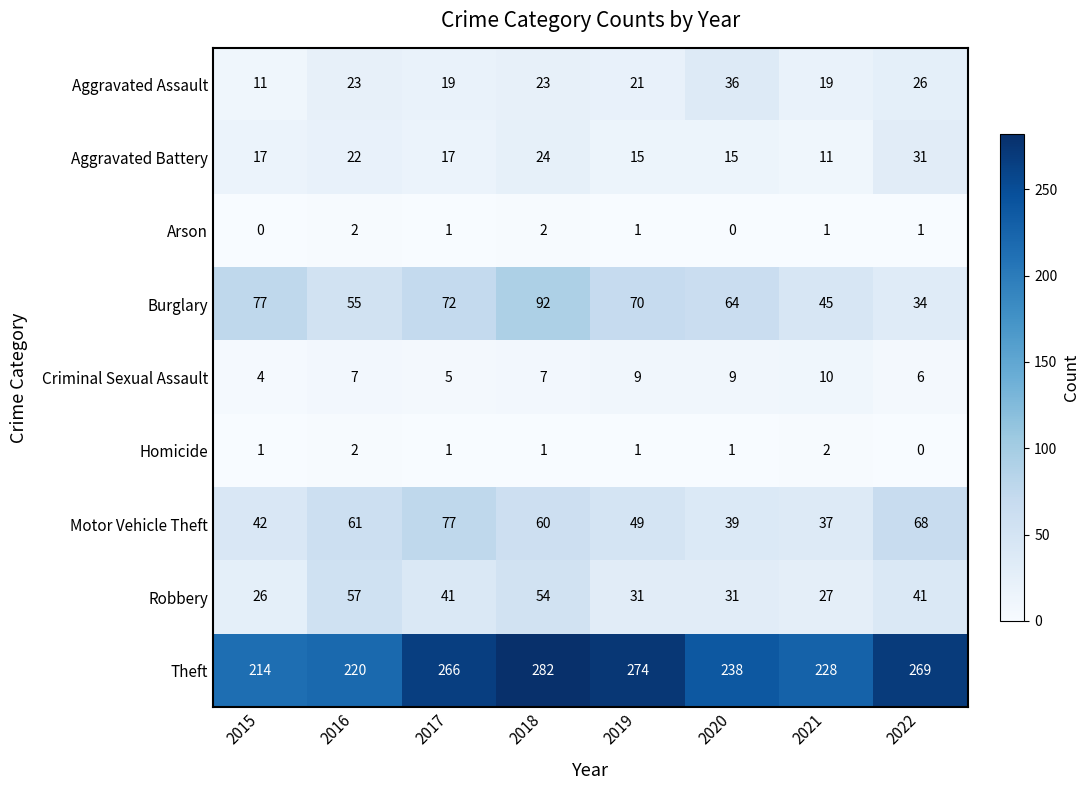

Is it true that Aggravated Assault equals 19 at 2021?

True